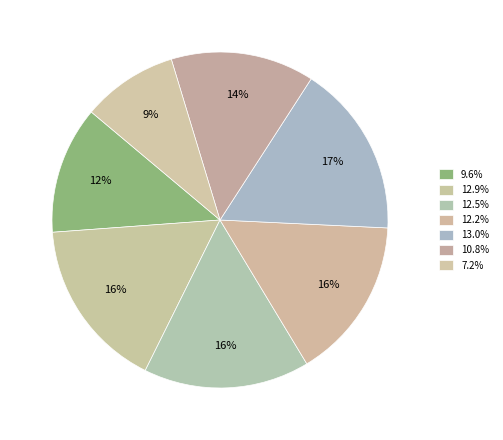

How many slices are in this pie chart?

7